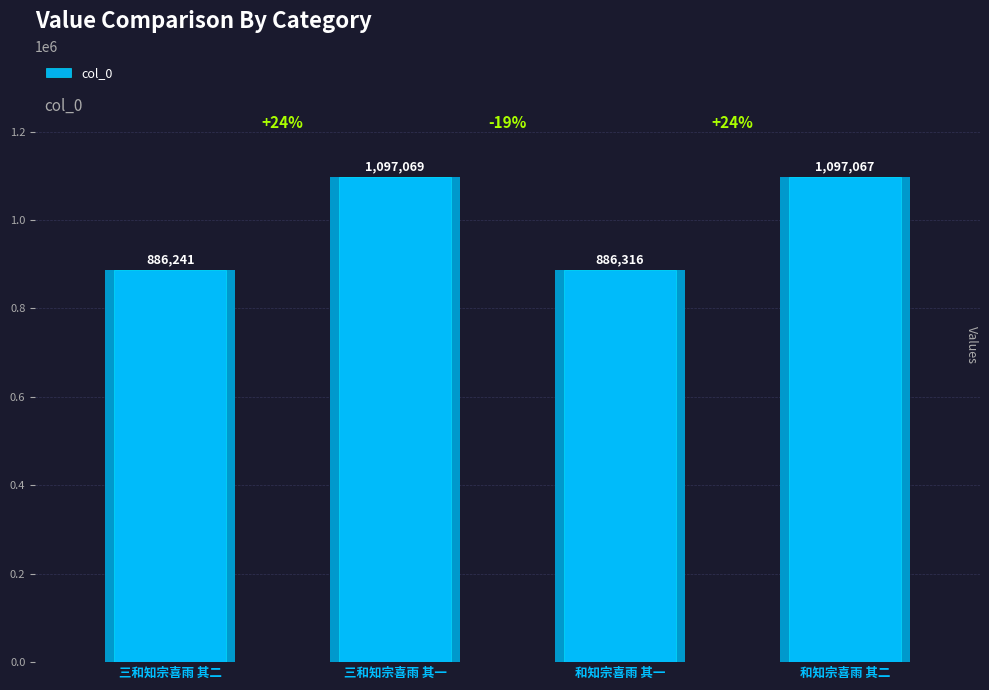

How many bars are there in total?

4